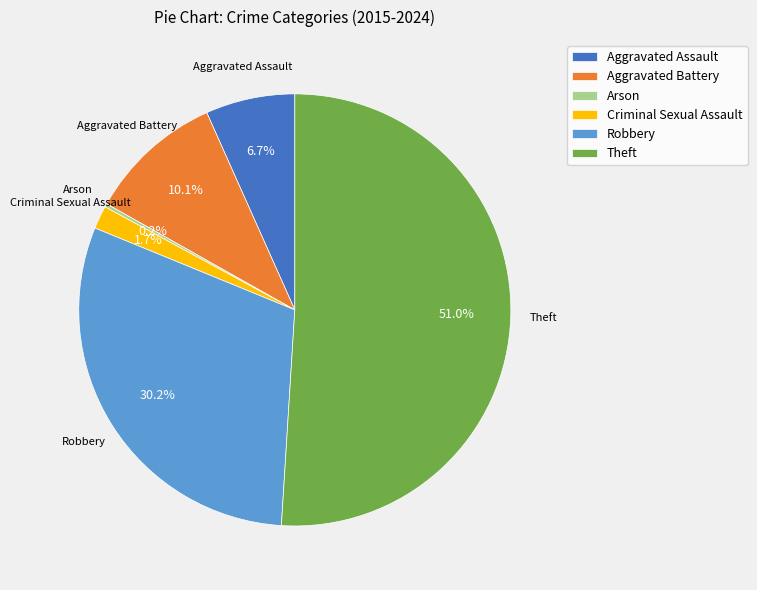

Which slice is the largest?

Theft